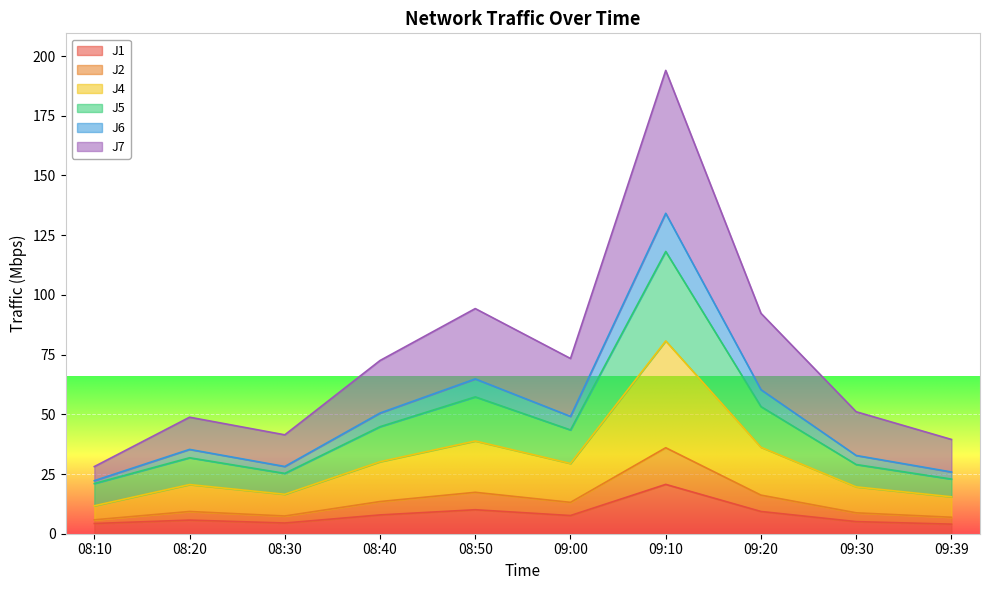

What are all the series names shown in the legend?

J1, J2, J4, J5, J6, J7